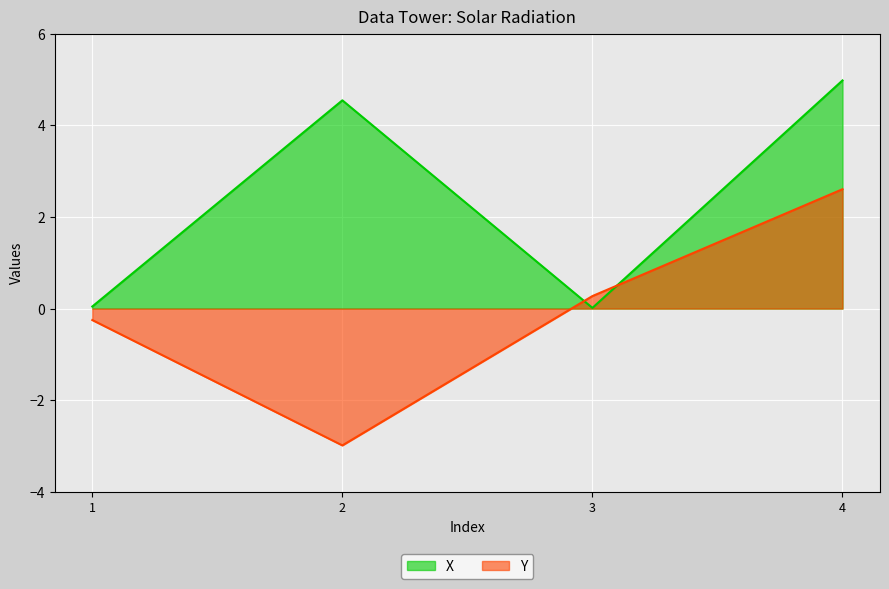

What is the value of the Y point at the 4th from the left?

2.6